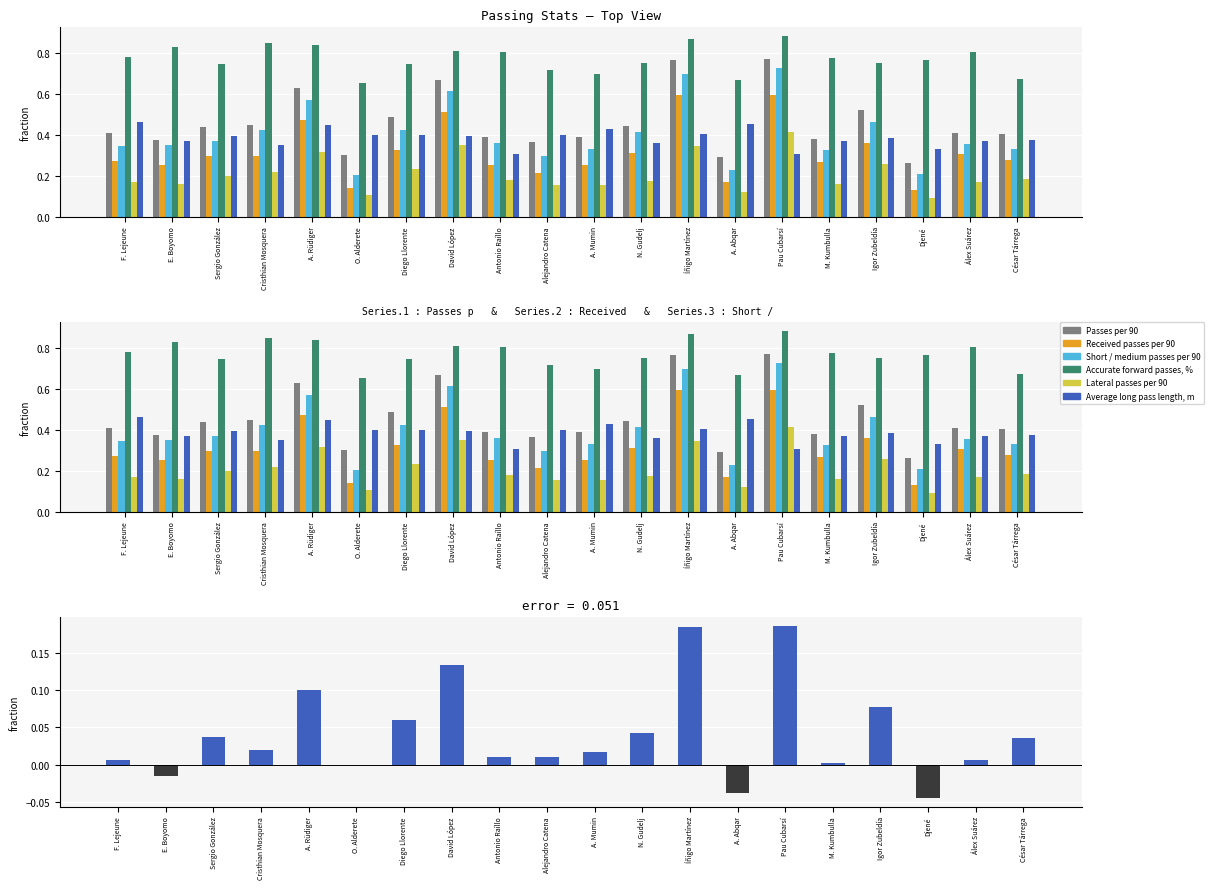

What is the value of the Passes per 90 bar at the 5th from the left?

0.6